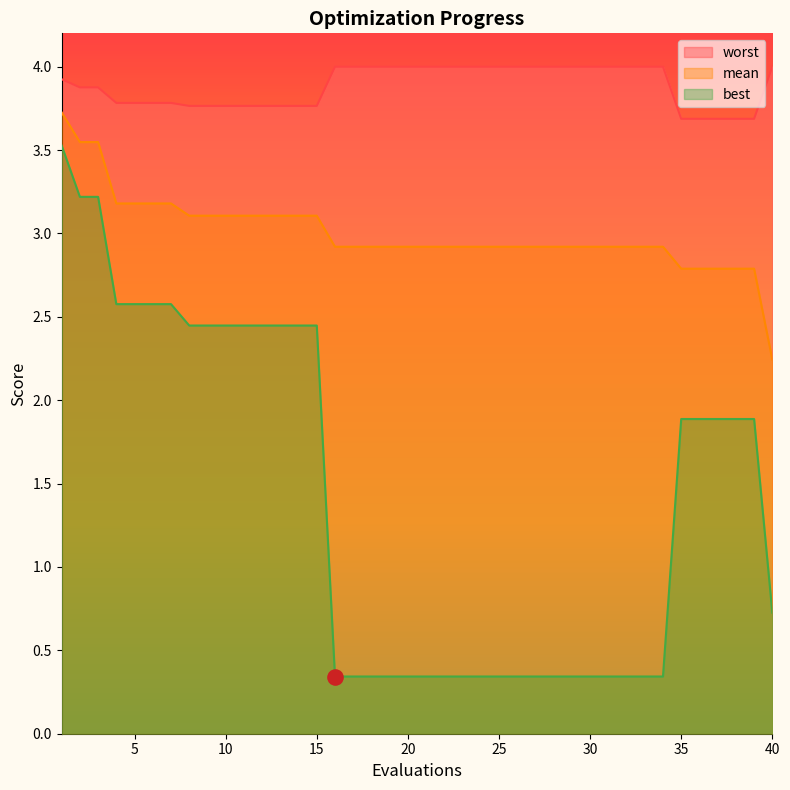

At which category is the sum across all series the highest?

1